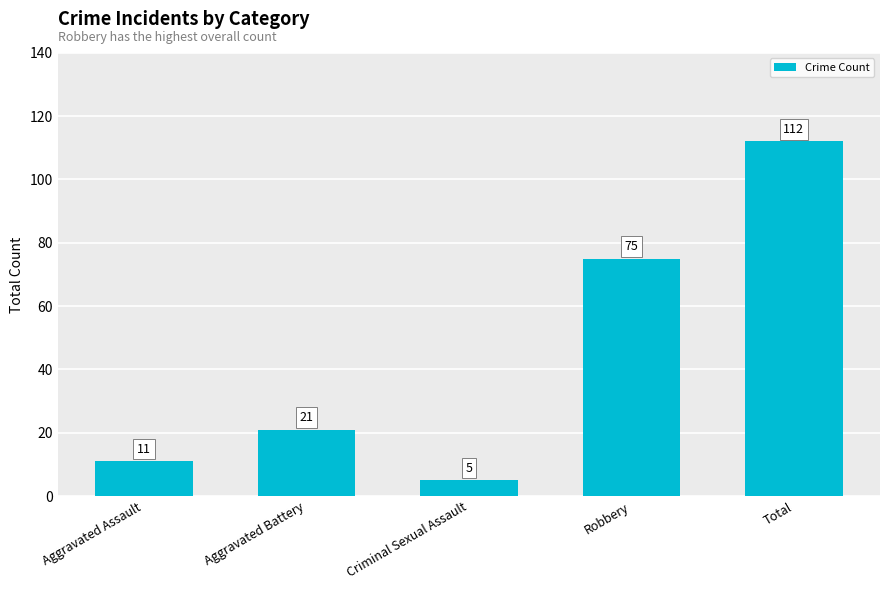

What is the value of the 4th bar from the left?

75